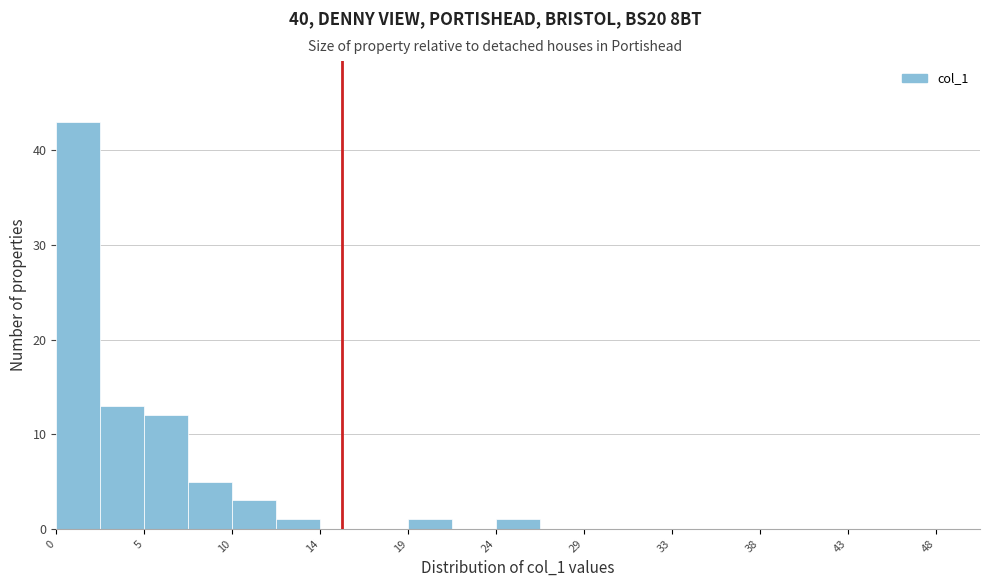

How tall is the bar that spans 0.0 to 2.5 on the x-axis? Neither the bar edges nor the heights are printed on the chart, so give them approximately, as read against the axes.

43